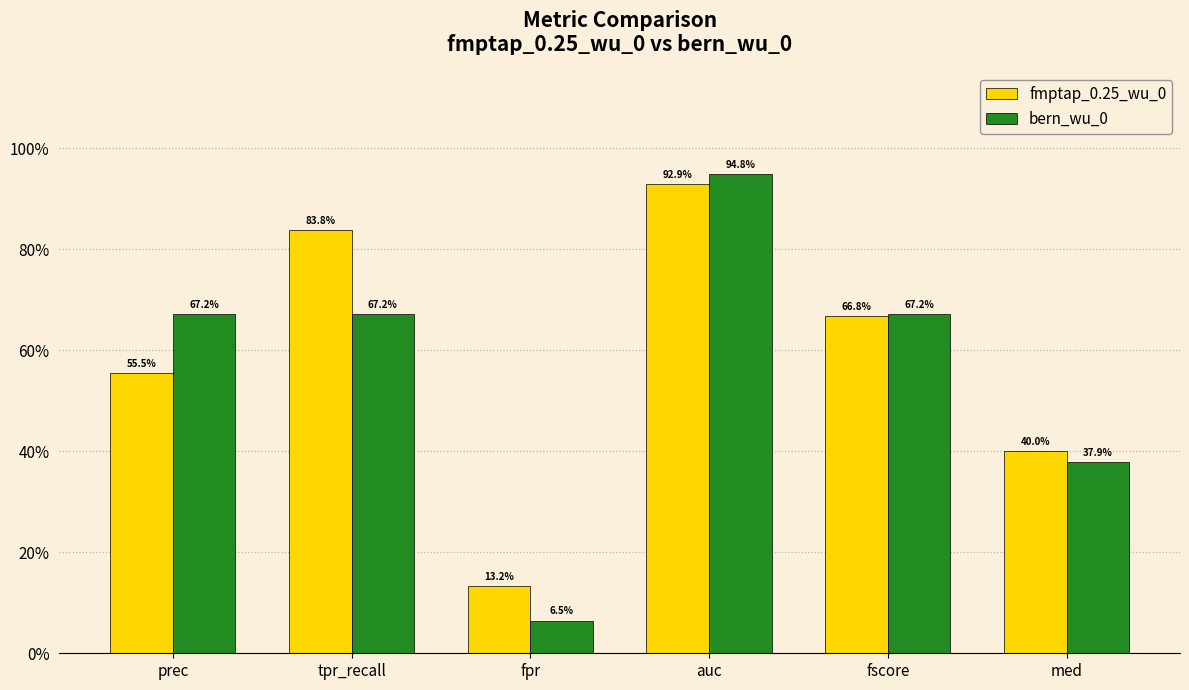

Between prec and tpr_recall, which series saw the biggest shift?

fmptap_0.25_wu_0